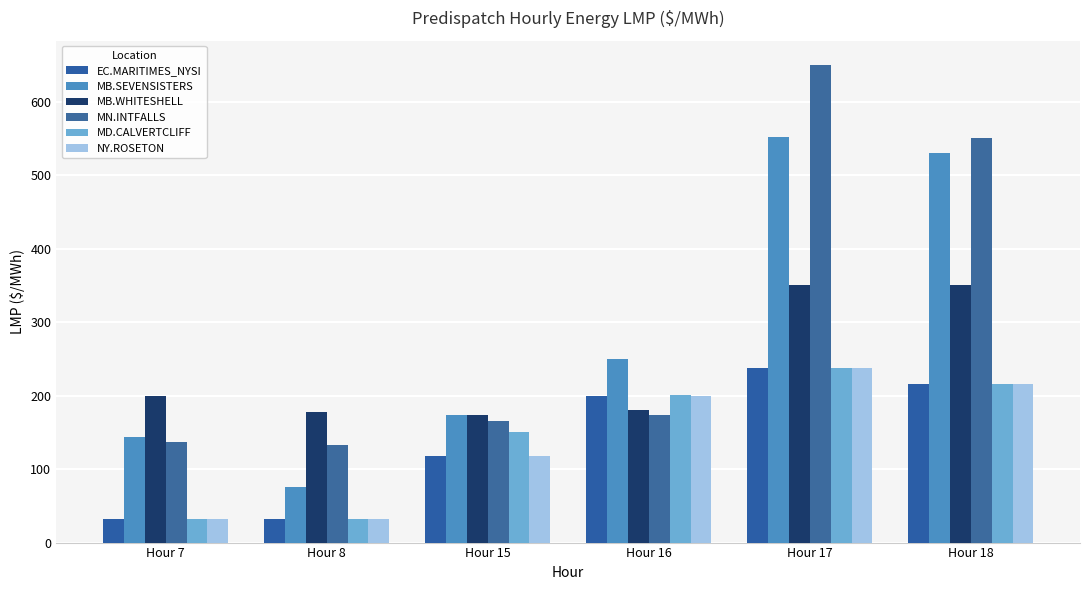

Are the bars horizontal?

No